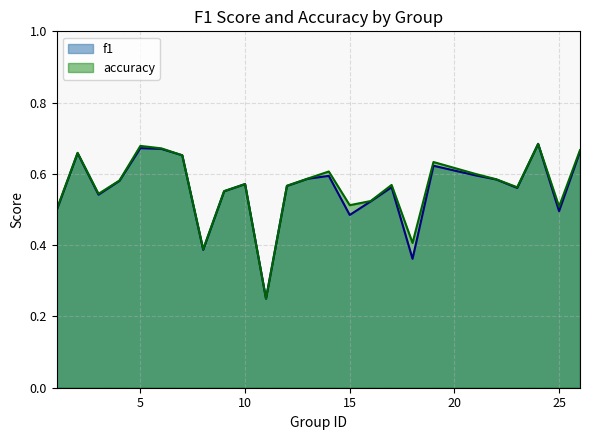

True or false: accuracy has a value of 0.5 at 1.

True